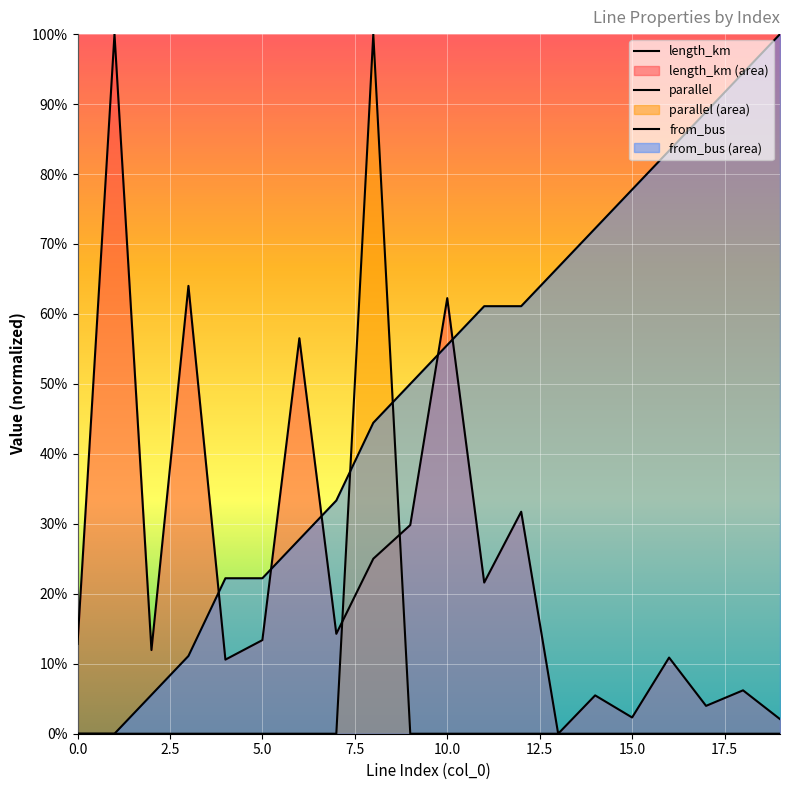

What are all the series names shown in the legend?

length_km, parallel, from_bus